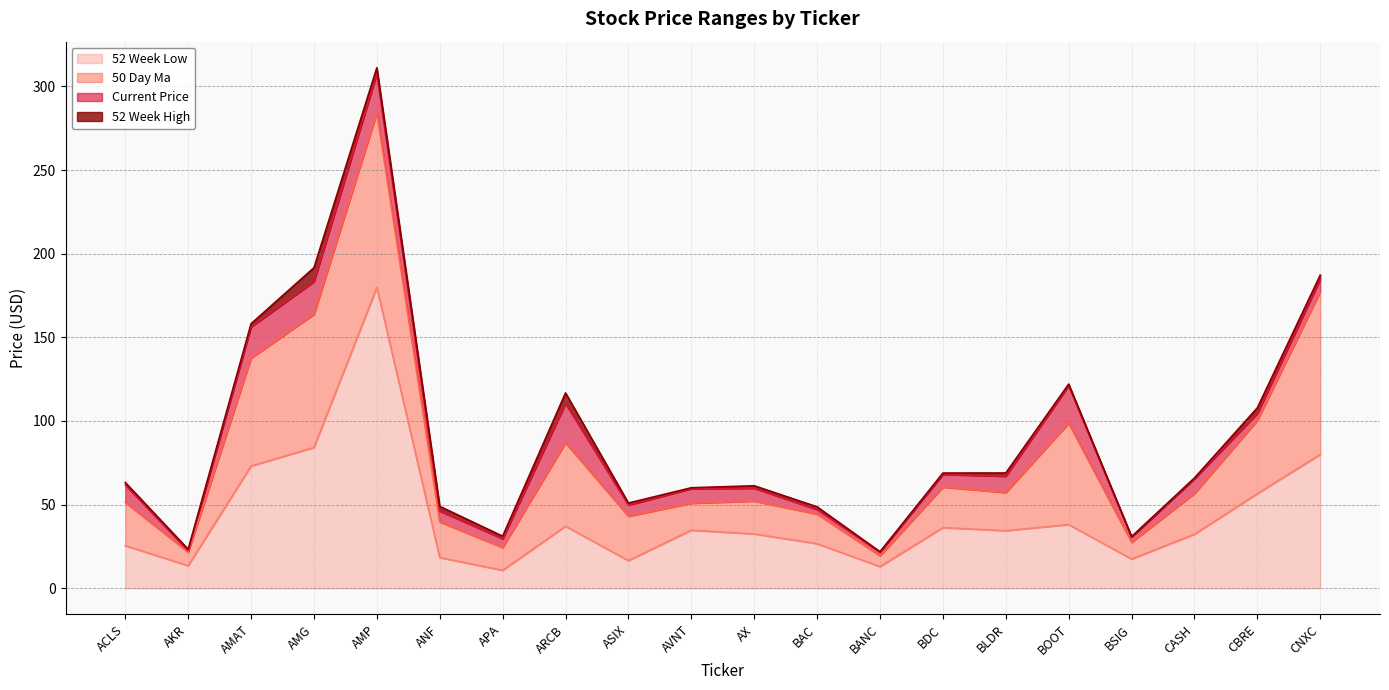

What is the sum of all 50_day_ma values?

1597.6